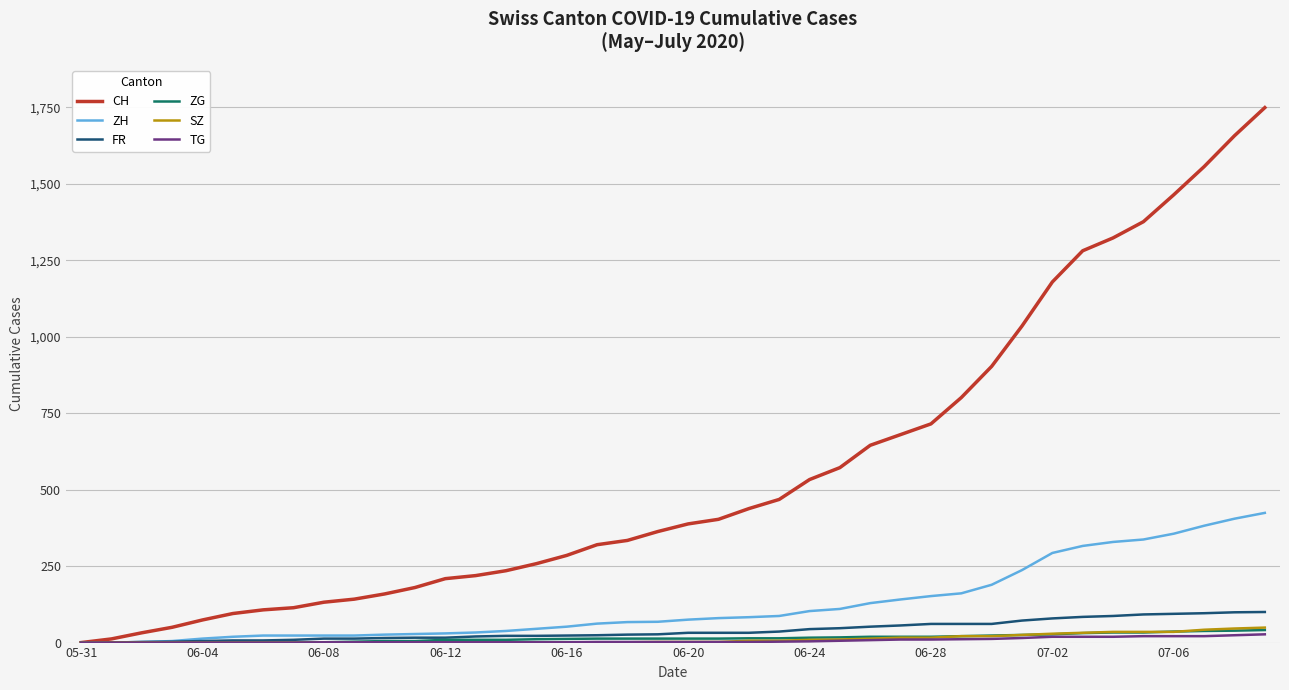

How many distinct data groups are displayed?

6